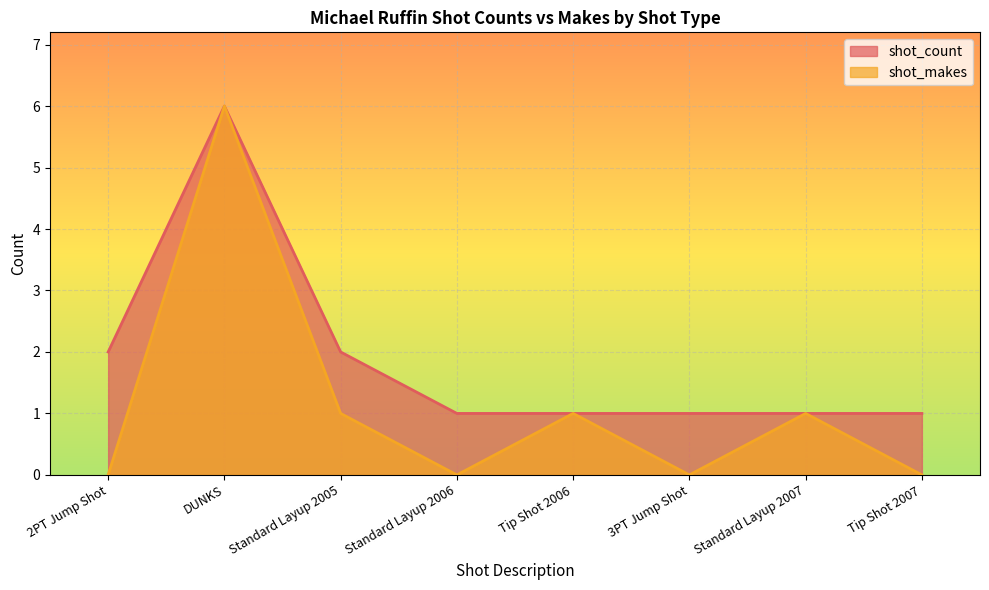

What position from the left is Standard Layup 2007?

7